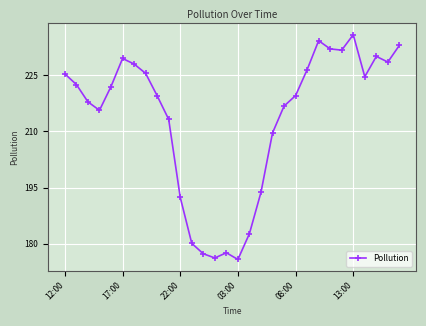

What is the minimum value shown in the chart?

175.8